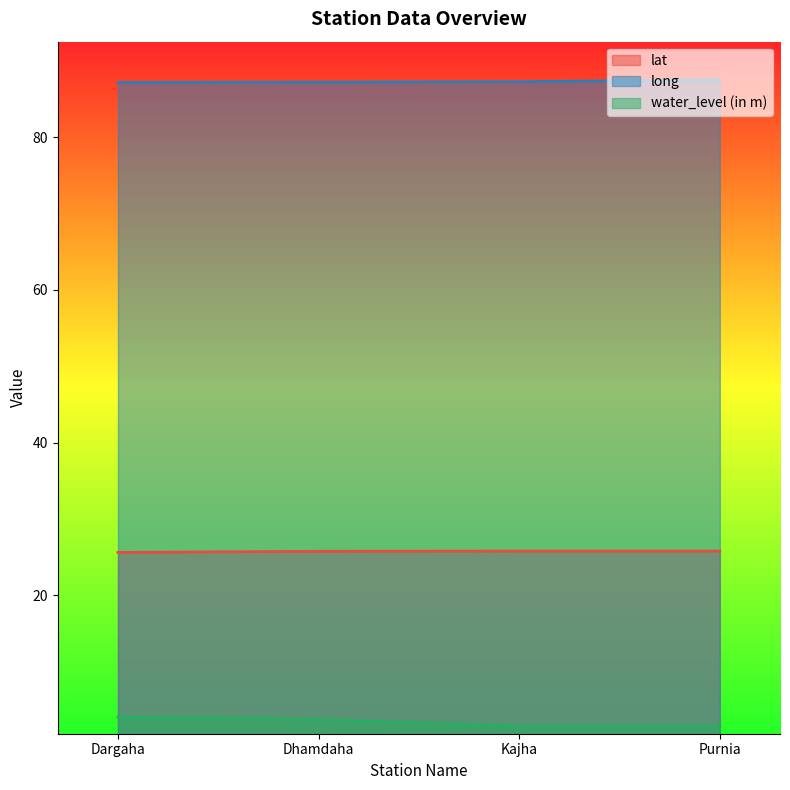

True or false: water_level (in m) and lat intersect in this chart.

False